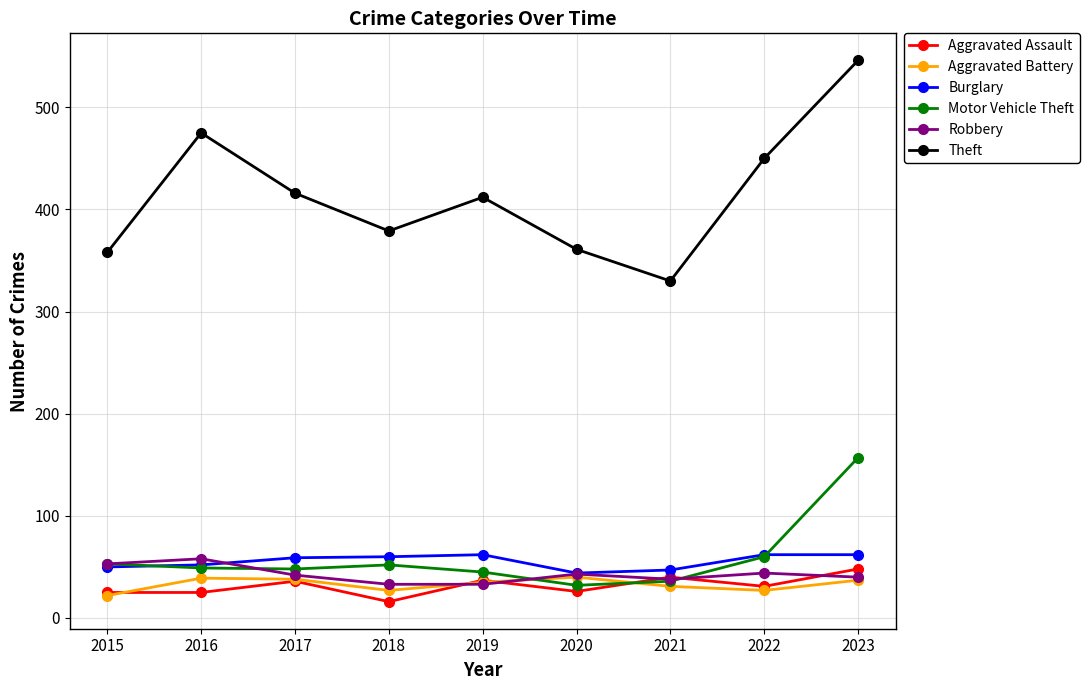

True or false: Aggravated Battery has more than 0 points higher than both neighbors.

True